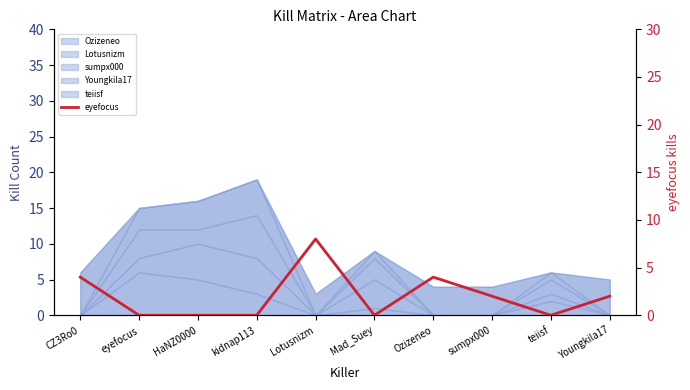

List the labels in order of value, largest first.

Lotusnizm, CZ3Ro0, Ozizeneo, sumpx000, Youngkila17, eyefocus, HaNZ0000, kidnap113, Mad_Suey, teiisf